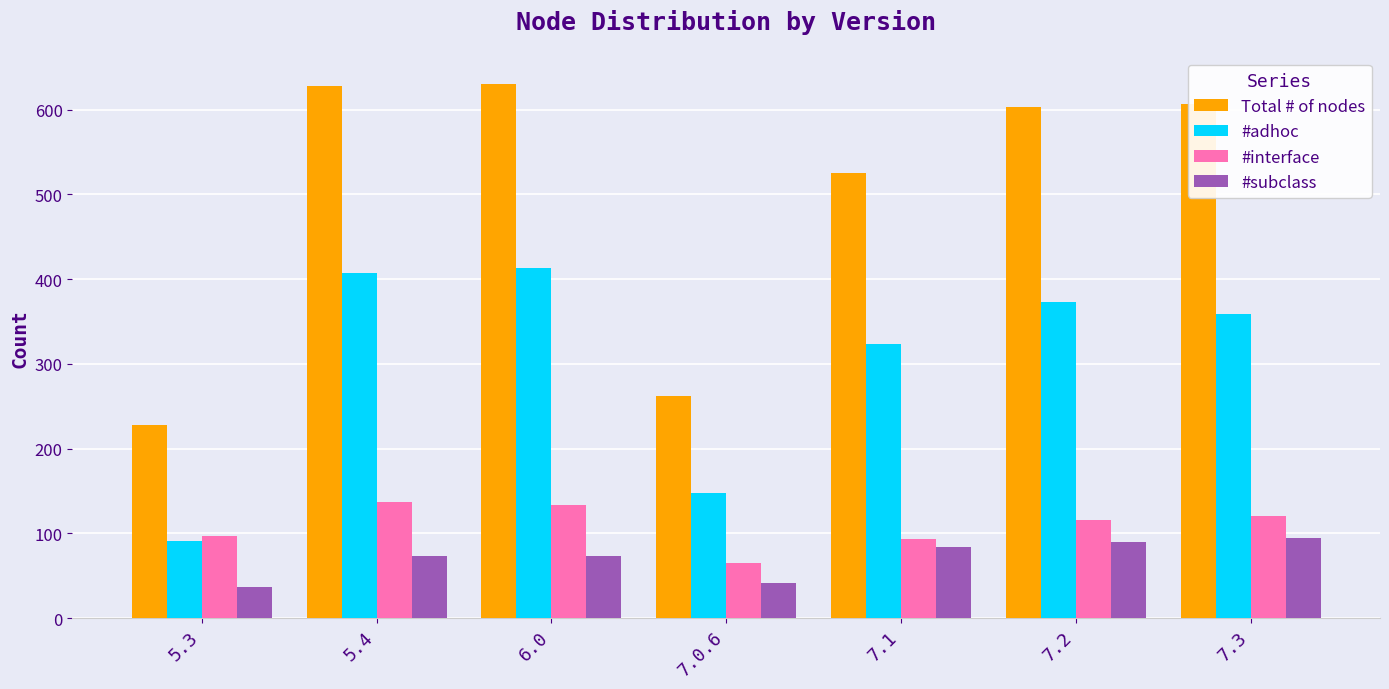

What is the greatest value displayed?

631